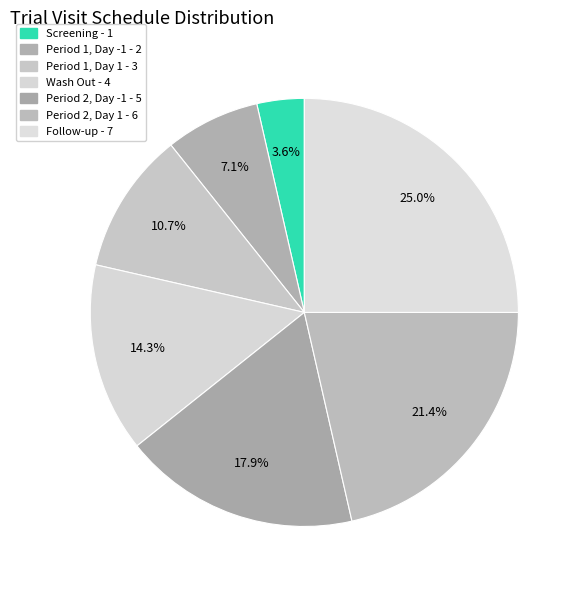

Which category has the biggest portion of the pie?

Follow-up